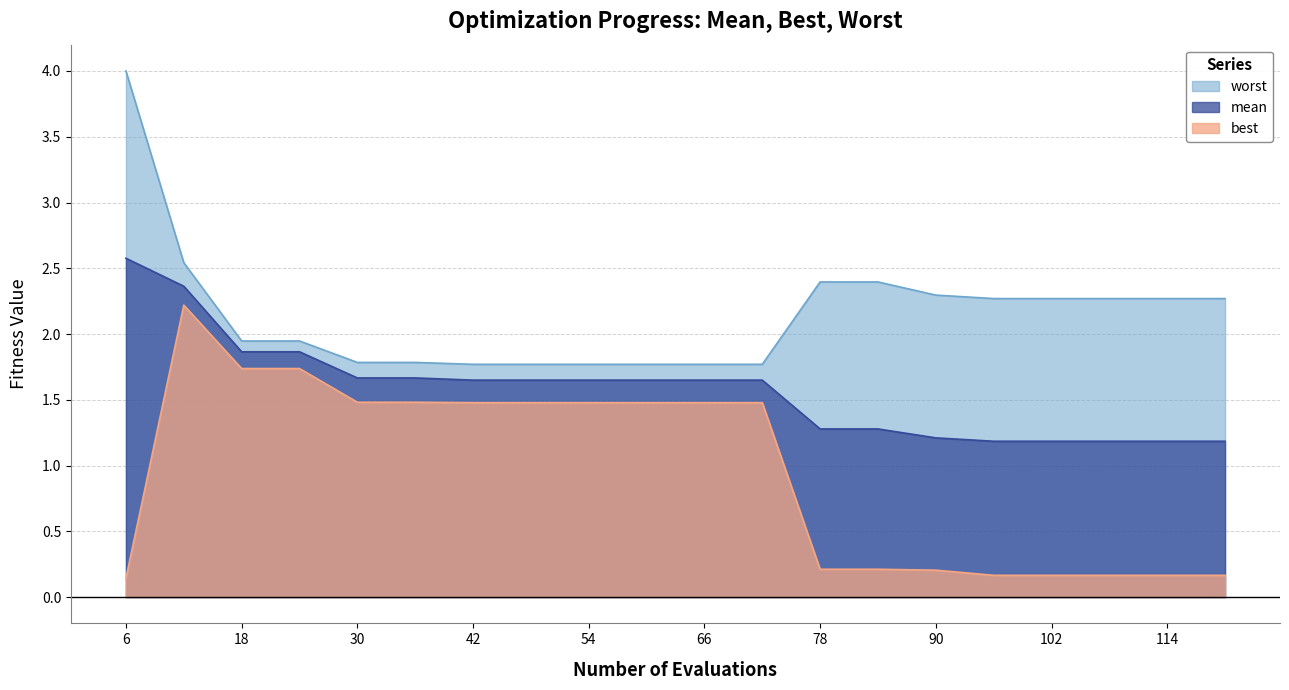

Which series has the widest spread of values?

worst